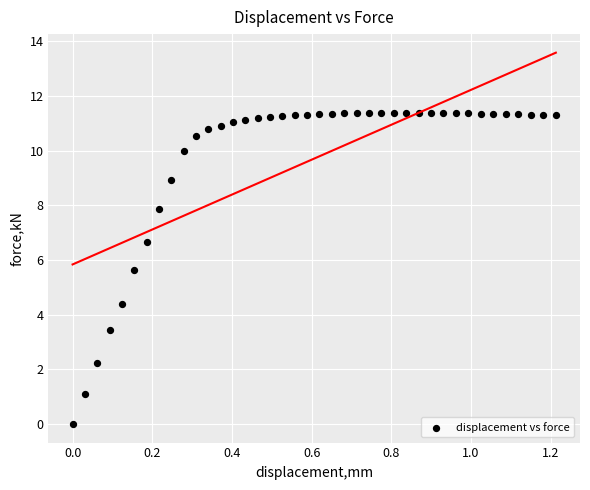

What is the range of Y values (max minus min)?

11.4